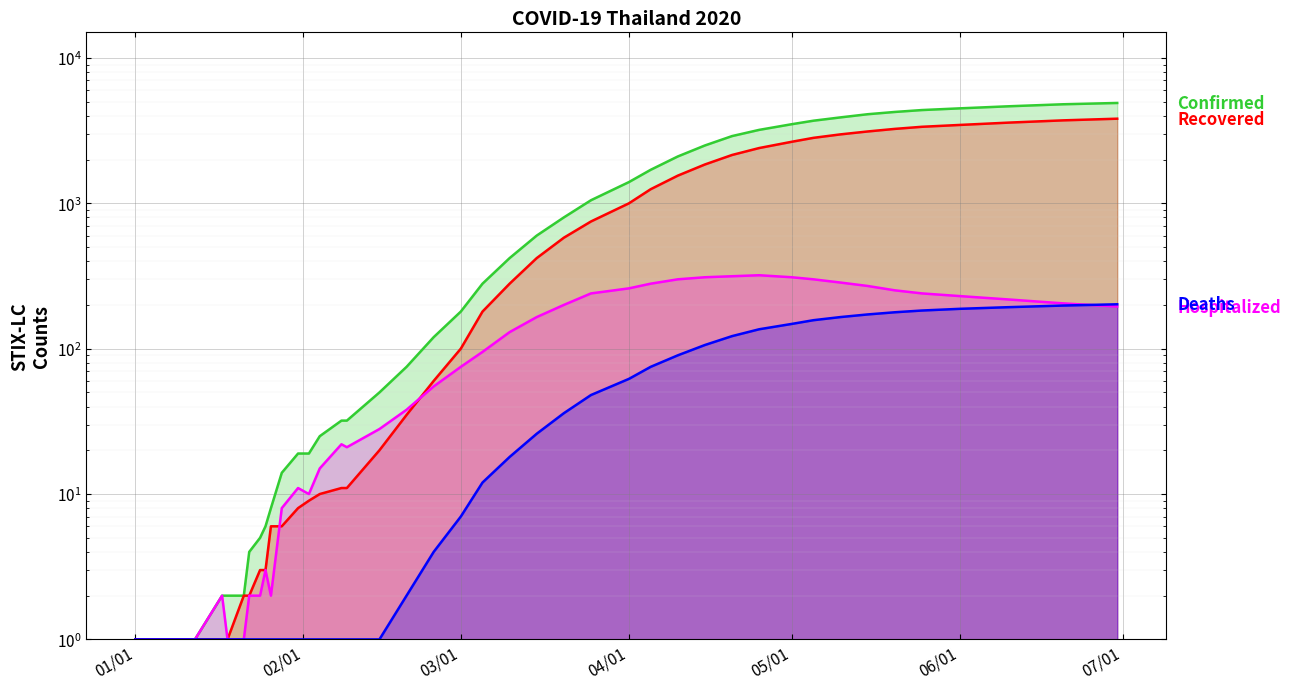

Reading left to right, transcribe all the data shown in this chart.

Confirmed: 1	1	2	2	2	4	5	6	8	14	19	19	25	32	32	50	75	120	180	280	420	600	800	1050	1400	1700	2100	2500	2900	3200	3500	3700	3900	4100	4250	4380	4500	4650	4800	4900
Recovered: 1	1	1	1	2	2	3	3	6	6	8	9	10	11	11	20	35	60	100	180	280	420	580	750	1000	1250	1550	1850	2150	2400	2650	2820	2980	3120	3250	3360	3460	3590	3720	3820
Hospitalized: 1	1	2	1	1	2	2	3	2	8	11	10	15	22	21	28	38	55	75	95	130	165	200	240	260	280	300	310	315	320	310	300	285	270	252	240	230	218	205	195
Deaths: 1	1	1	1	1	1	1	1	1	1	1	1	1	1	1	1	2	4	7	12	18	26	36	48	62	75	90	106	122	136	148	157	165	172	178	183	188	193	198	202